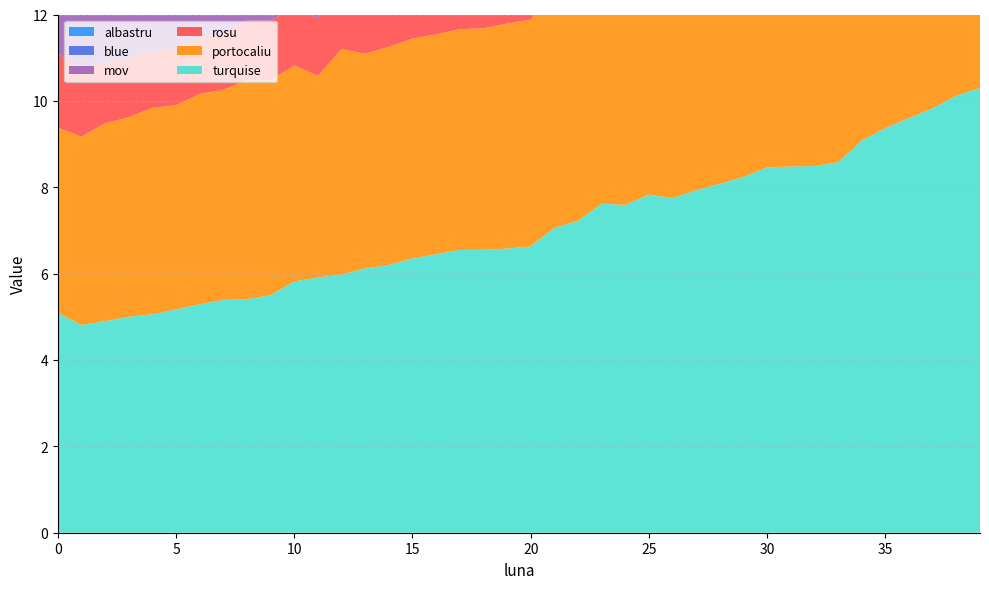

Reading left to right, list all the values displayed in this chart.

turquise: 0=5.1	1=4.8	2=4.9	3=5.0	4=5.1	5=5.2	6=5.3	7=5.4	8=5.4	9=5.5	10=5.8	11=5.9	12=6.0	13=6.1	14=6.2	15=6.3	16=6.5	17=6.5	18=6.5	19=6.6	20=6.6	21=7.1	22=7.2	23=7.6	24=7.6	25=7.8	26=7.8	27=7.9	28=8.1	29=8.2	30=8.5	31=8.5	32=8.5	33=8.6	34=9.1	35=9.4	36=9.6	37=9.8	38=10.1	39=10.3
portocaliu: 0=4.3	1=4.4	2=4.6	3=4.6	4=4.8	5=4.7	6=4.9	7=4.9	8=5.1	9=5.0	10=5.0	11=4.7	12=5.2	13=5.0	14=5.0	15=5.1	16=5.1	17=5.1	18=5.1	19=5.2	20=5.2	21=5.6	22=5.5	23=5.4	24=5.5	25=6.1	26=5.7	27=6.0	28=6.2	29=6.6	30=6.7	31=7.0	32=7.5	33=7.7	34=7.3	35=7.3	36=7.4	37=7.6	38=7.7	39=7.9
rosu: 0=1.7	1=1.6	2=1.4	3=1.4	4=1.3	5=1.3	6=1.3	7=1.3	8=1.4	9=1.4	10=1.3	11=1.3	12=1.3	13=1.4	14=1.4	15=1.4	16=1.4	17=1.4	18=1.5	19=1.6	20=1.8	21=1.6	22=1.9	23=1.8	24=1.7	25=2.0	26=2.0	27=2.1	28=2.2	29=2.6	30=2.6	31=2.6	32=2.7	33=2.7	34=2.8	35=2.9	36=3.0	37=3.1	38=3.1	39=3.3
mov: 0=4.3	1=3.9	2=4.0	3=4.1	4=4.2	5=4.2	6=4.1	7=4.1	8=4.0	9=4.0	10=4.0	11=3.8	12=4.0	13=4.0	14=3.9	15=4.0	16=4.1	17=4.1	18=4.2	19=4.1	20=4.2	21=4.2	22=4.3	23=4.3	24=4.5	25=4.4	26=4.6	27=4.5	28=4.8	29=4.6	30=5.0	31=4.8	32=4.9	33=5.0	34=5.1	35=5.1	36=5.1	37=5.1	38=5.2	39=5.4
blue: 0=3.2	1=3.3	2=3.5	3=3.7	4=3.8	5=3.9	6=3.7	7=3.7	8=3.7	9=3.8	10=3.9	11=3.6	12=3.6	13=3.6	14=3.6	15=3.8	16=3.7	17=3.7	18=3.8	19=4.0	20=3.9	21=3.9	22=4.0	23=4.1	24=4.1	25=4.2	26=4.3	27=4.2	28=4.5	29=4.2	30=4.5	31=4.6	32=4.6	33=4.6	34=4.8	35=4.8	36=4.8	37=4.7	38=5.0	39=5.0
albastru: 0=1.2	1=0.8	2=0.8	3=0.8	4=0.8	5=0.9	6=0.8	7=0.8	8=0.8	9=0.8	10=0.8	11=0.9	12=0.9	13=0.9	14=0.9	15=0.9	16=0.9	17=0.9	18=0.9	19=0.9	20=0.9	21=0.9	22=1.0	23=1.1	24=1.1	25=0.7	26=1.1	27=1.0	28=2.9	29=2.9	30=3.0	31=2.3	32=2.7	33=3.4	34=3.2	35=1.2	36=1.3	37=1.2	38=1.2	39=1.2